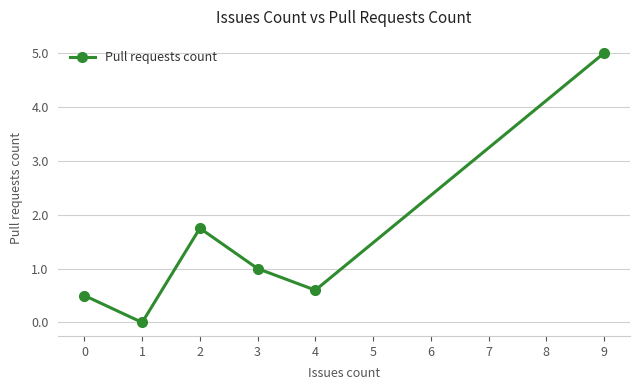

True or false: the data shows 2.3 at 4.

False